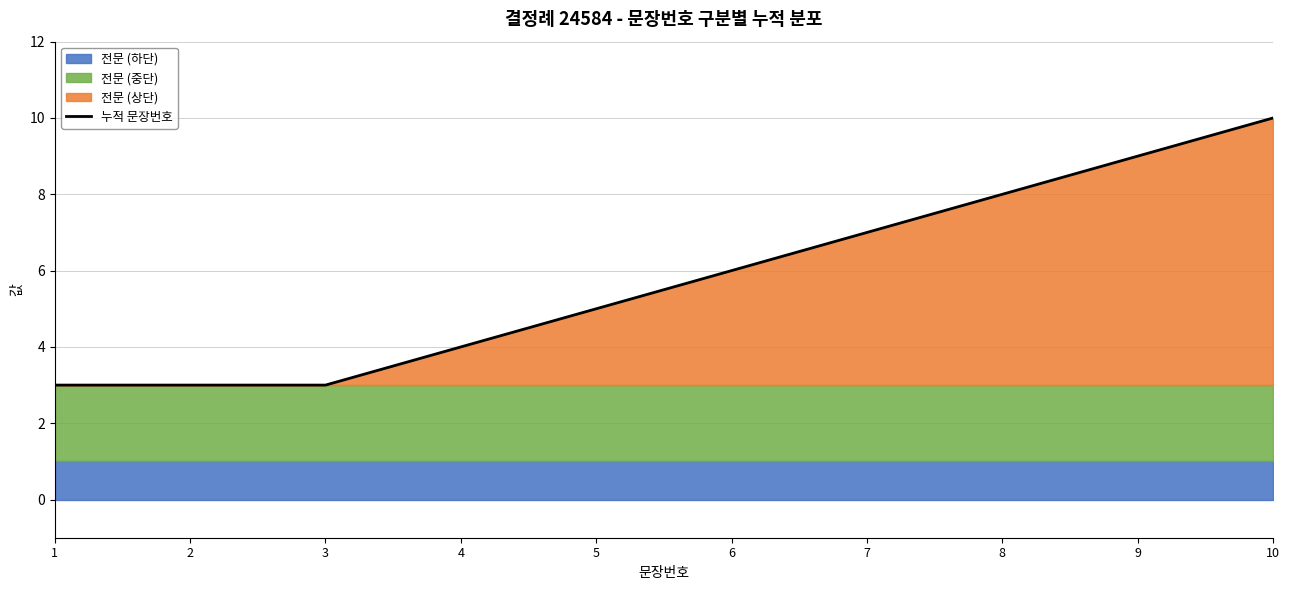

Reading right to left, extract all data points from this chart.

10=10	9=9	8=8	7=7	6=6	5=5	4=4	3=3	2=3	1=3